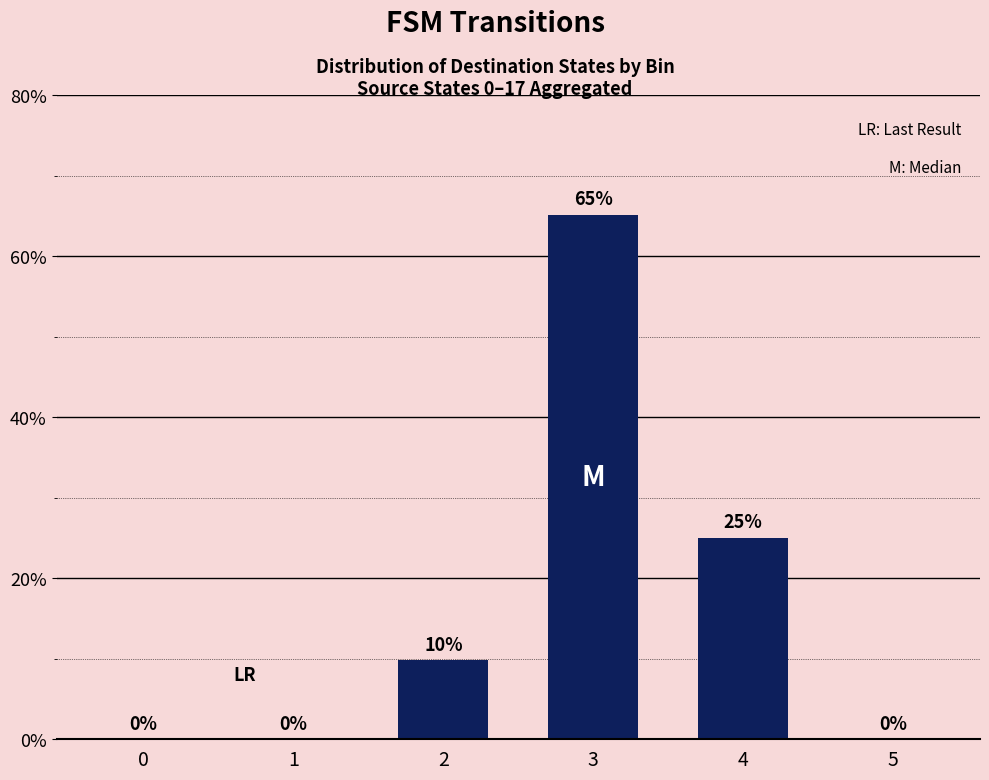

True or false: the data shows 36.5 at 1.

False